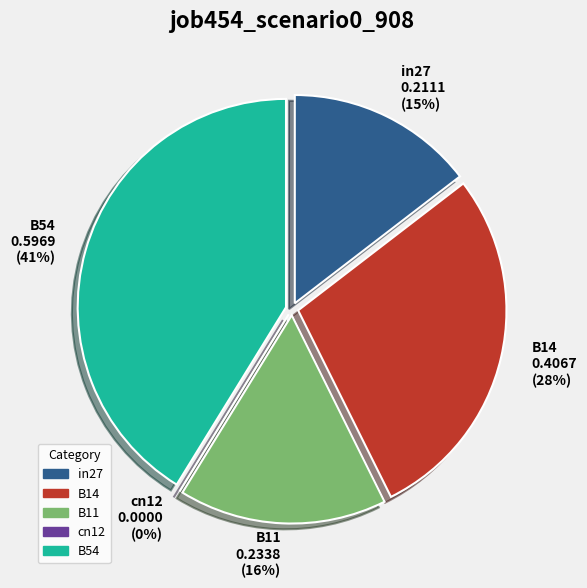

Is there any slice that represents more than half of the pie?

No